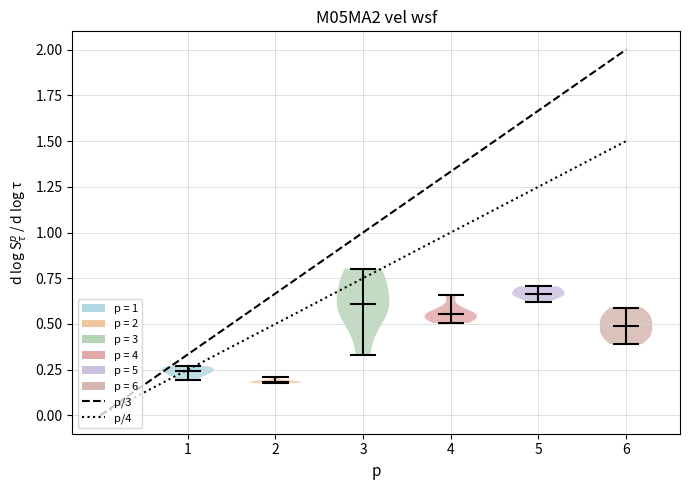

Which violin has the lowest median line?

2